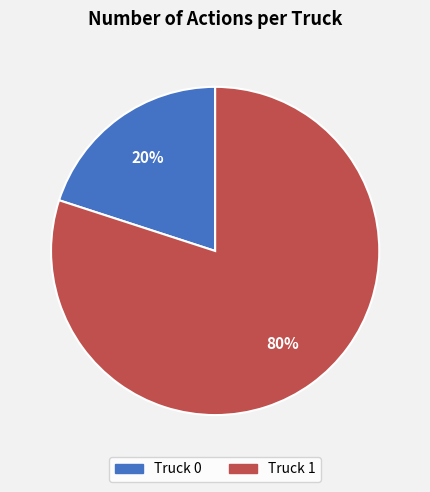

What percentage is the Truck 0 slice, to the nearest percent?

20%